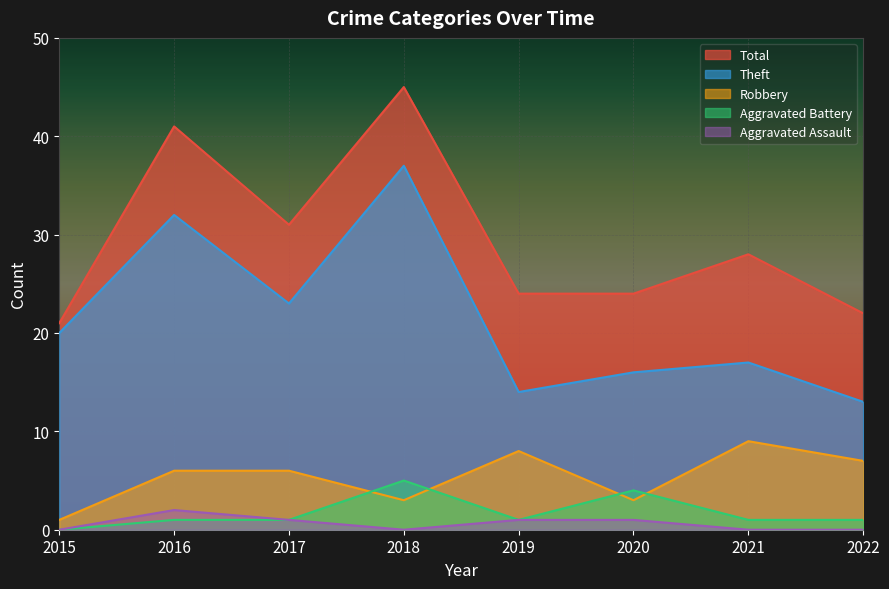

Between 2015 and 2019, which series saw the biggest shift?

Robbery